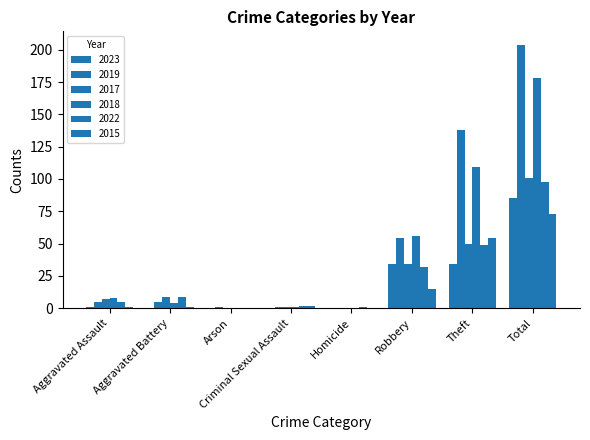

Reading right to left, transcribe all the data shown in this chart.

2023: Total=85	Theft=34	Robbery=34	Homicide=0	Criminal Sexual Assault=0	Arson=0	Aggravated Battery=0	Aggravated Assault=1
2019: Total=204	Theft=138	Robbery=54	Homicide=0	Criminal Sexual Assault=1	Arson=1	Aggravated Battery=5	Aggravated Assault=5
2017: Total=101	Theft=50	Robbery=34	Homicide=0	Criminal Sexual Assault=1	Arson=0	Aggravated Battery=9	Aggravated Assault=7
2018: Total=178	Theft=109	Robbery=56	Homicide=0	Criminal Sexual Assault=1	Arson=0	Aggravated Battery=4	Aggravated Assault=8
2022: Total=98	Theft=49	Robbery=32	Homicide=1	Criminal Sexual Assault=2	Arson=0	Aggravated Battery=9	Aggravated Assault=5
2015: Total=73	Theft=54	Robbery=15	Homicide=0	Criminal Sexual Assault=2	Arson=0	Aggravated Battery=1	Aggravated Assault=1